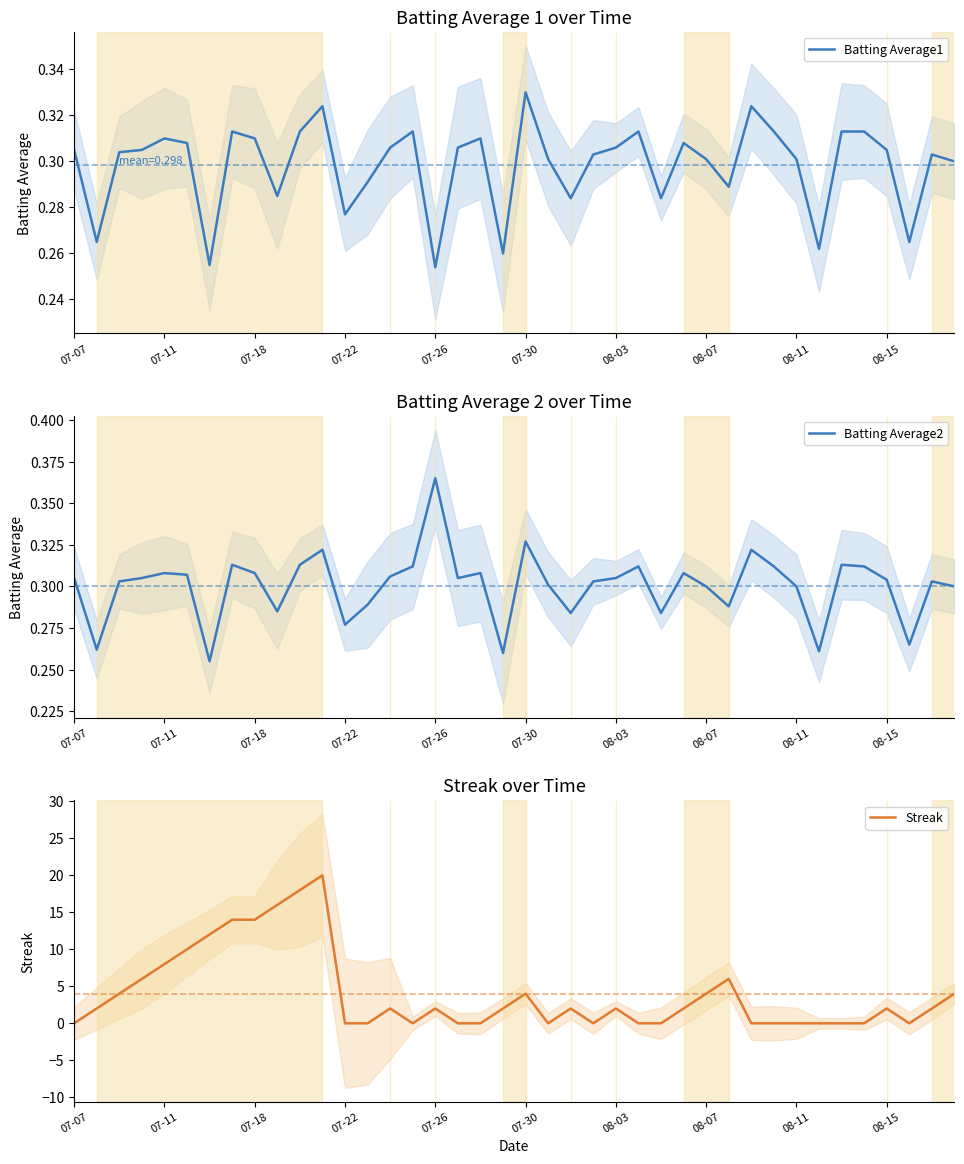

What is the difference between the second highest and second lowest values in the Batting Average1 series?

0.1